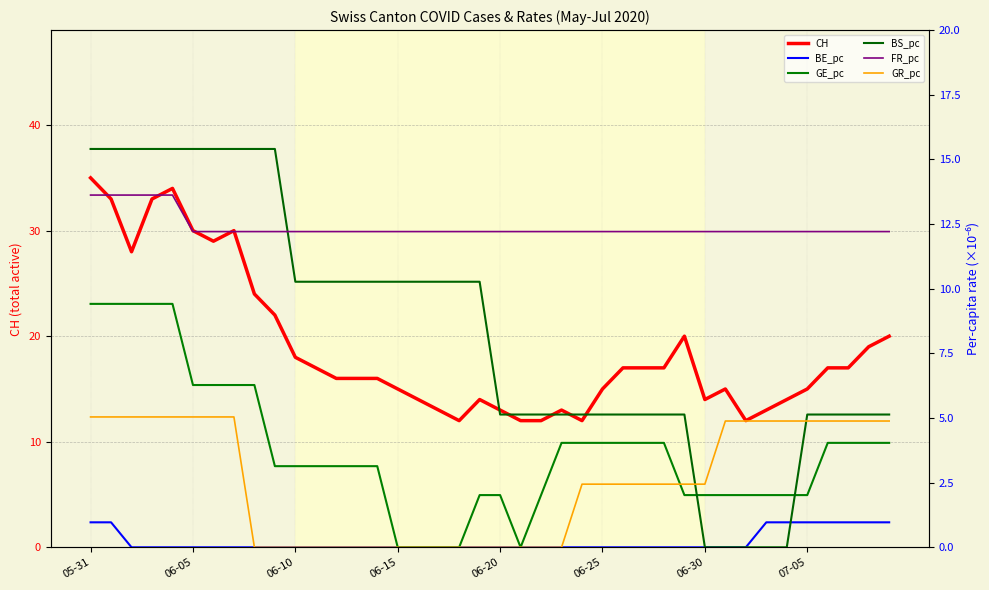

The value of CH at 32 is 15.8. True or false?

False